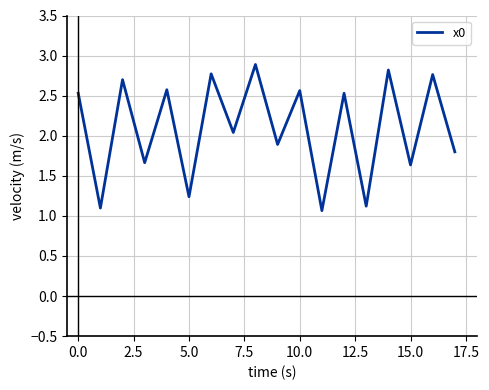

What is the difference between the maximum and minimum values?

1.8